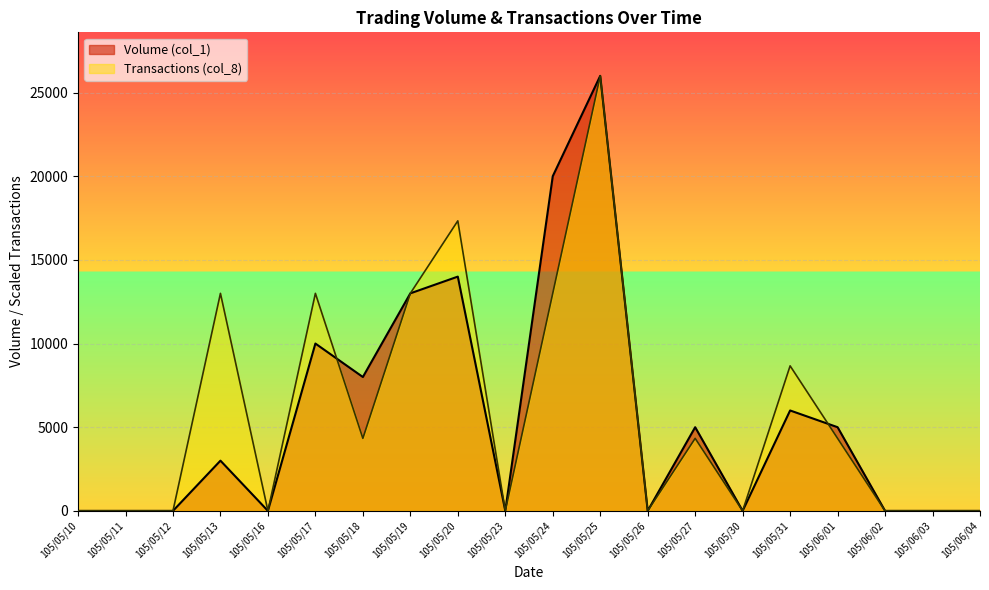

Rank the series by their average value, from lowest to highest.

Volume (col_1), Transactions (col_8)